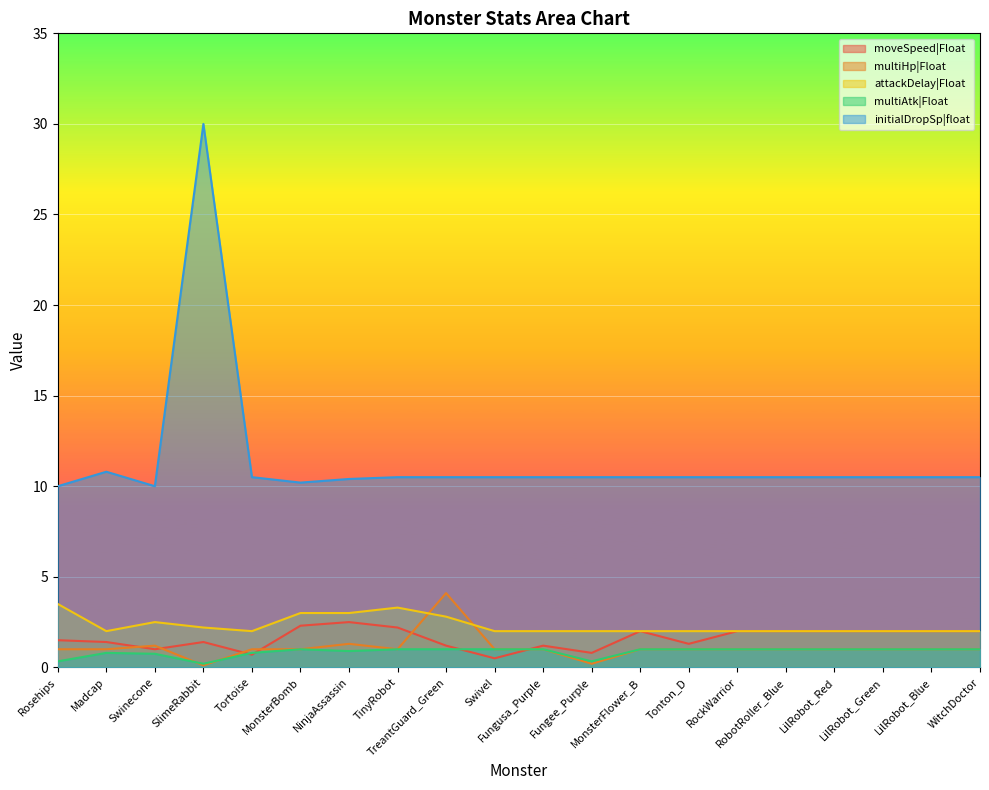

How many distinct data groups are displayed?

5